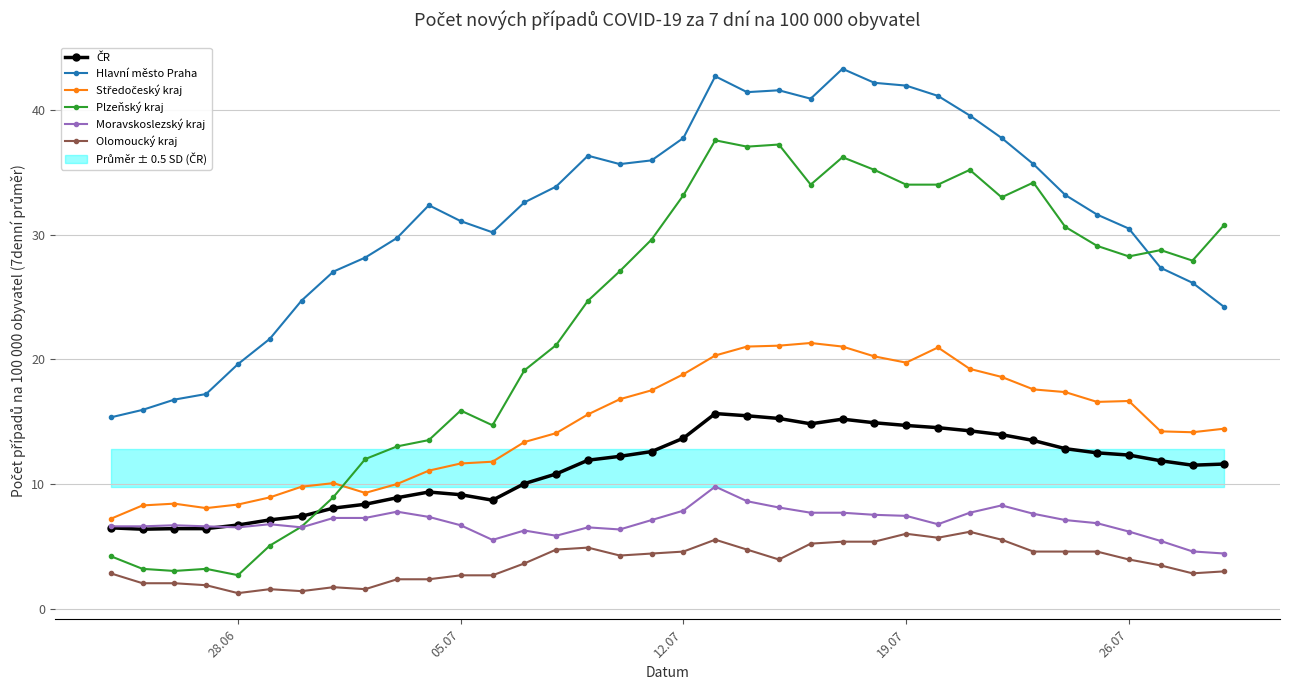

How many values in the Plzeňský kraj series are below 28?

18